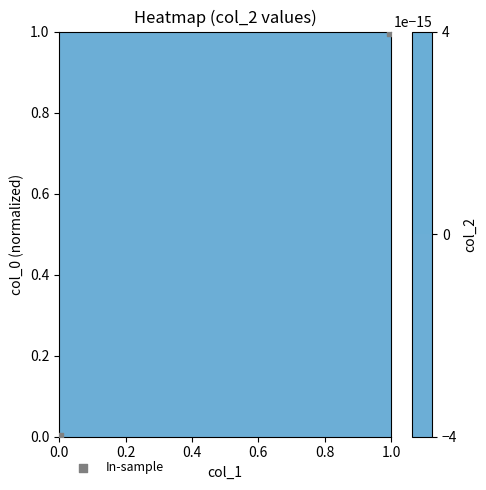

How many categories are shown in the chart?

2